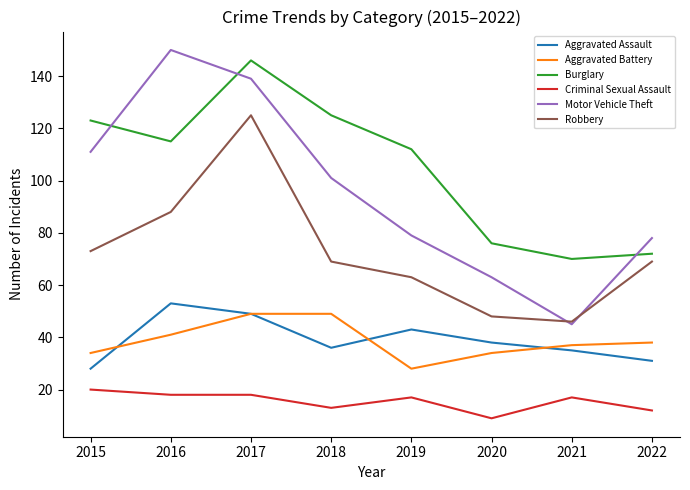

What is the spread (max minus min) of values at 2022?

66